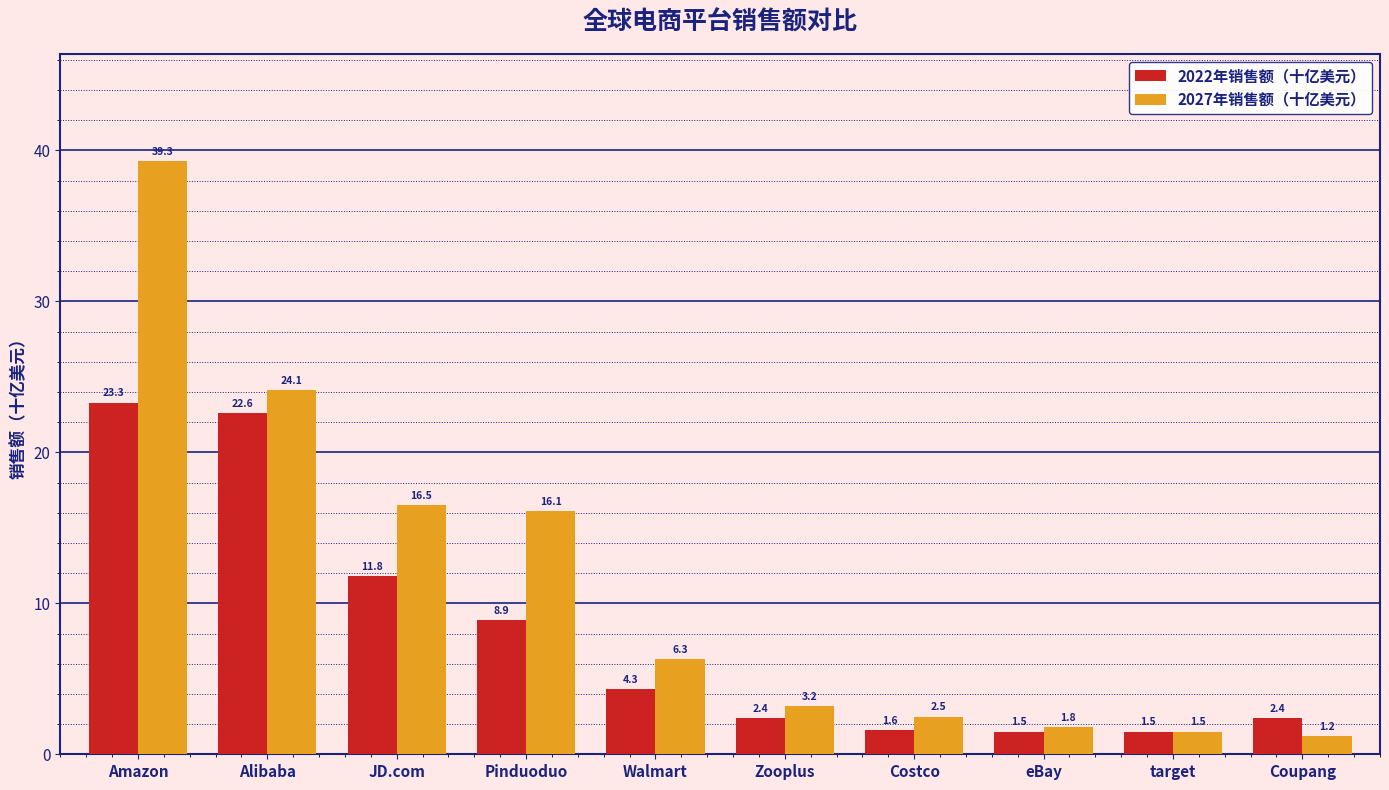

Rank the series by their average value, from lowest to highest.

2022年销售额（十亿美元）, 2027年销售额（十亿美元）